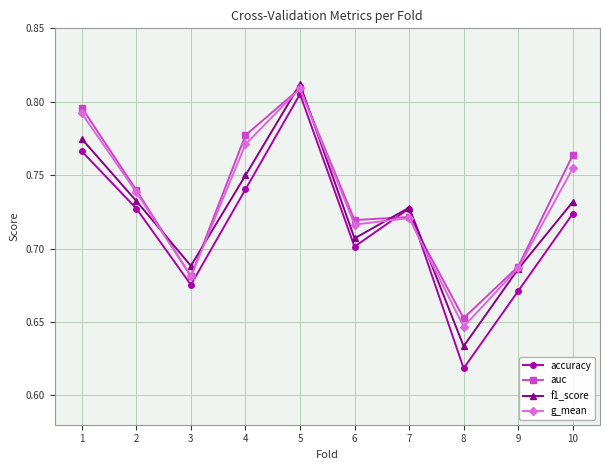

How many lines are shown in the chart?

4